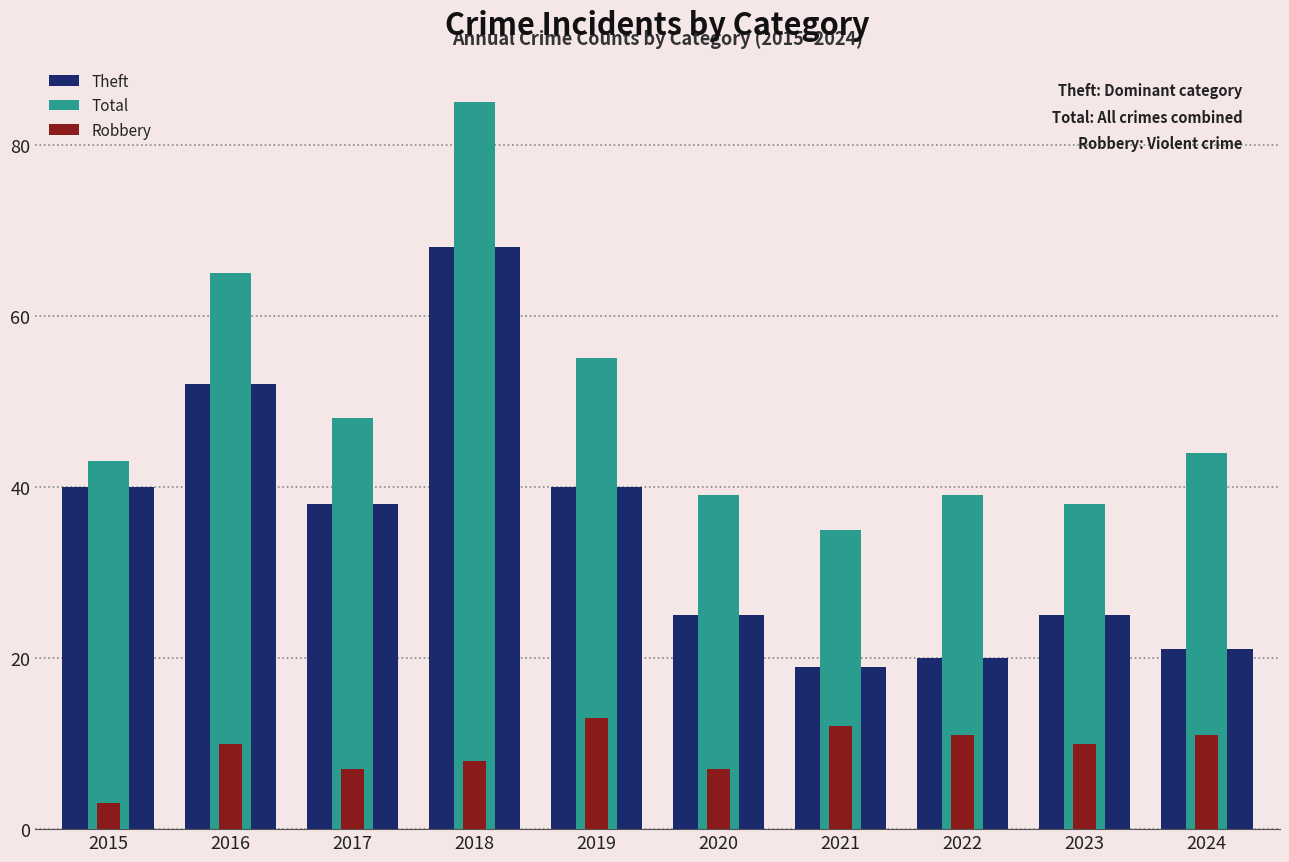

The Total series shows 16 at 2015. True or false?

False